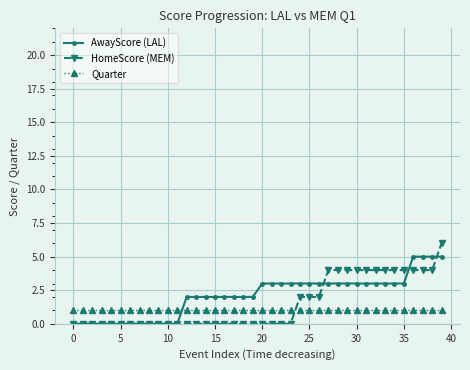

What is the average value of the HomeScore (MEM) series?

2